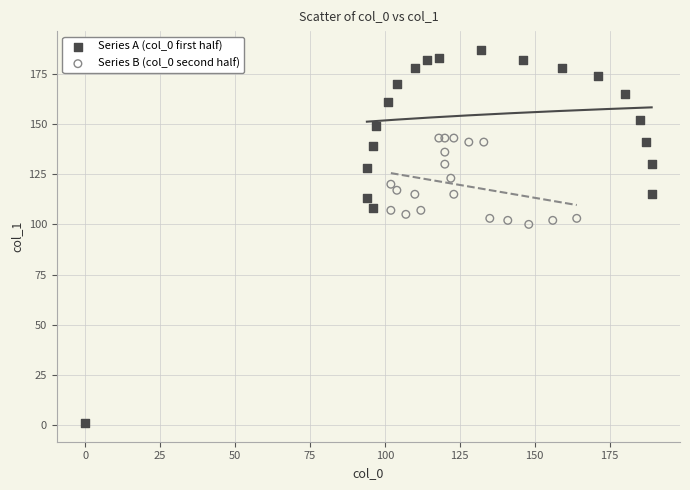

Which series contains the highest Y value?

Series A (col_0 first half)